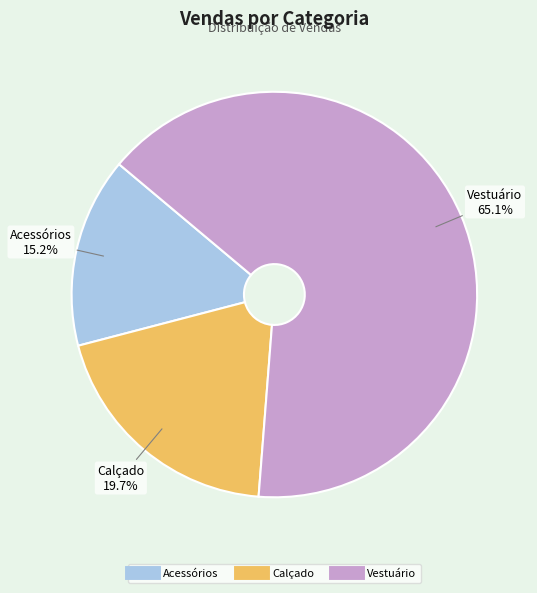

To the nearest percent, what is the average slice percentage?

33%